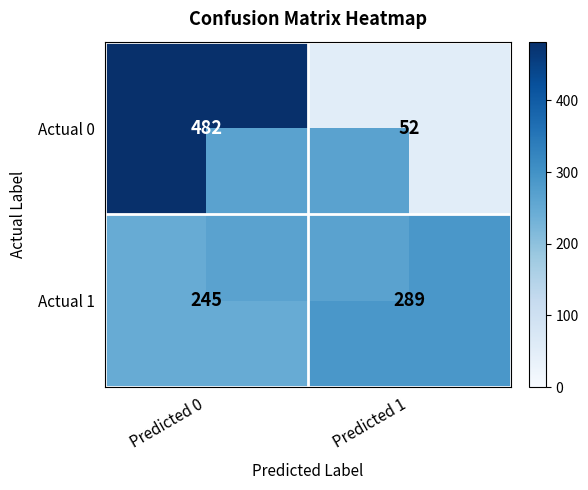

What is the difference between the maximum and minimum values in the Actual 0 series?

430